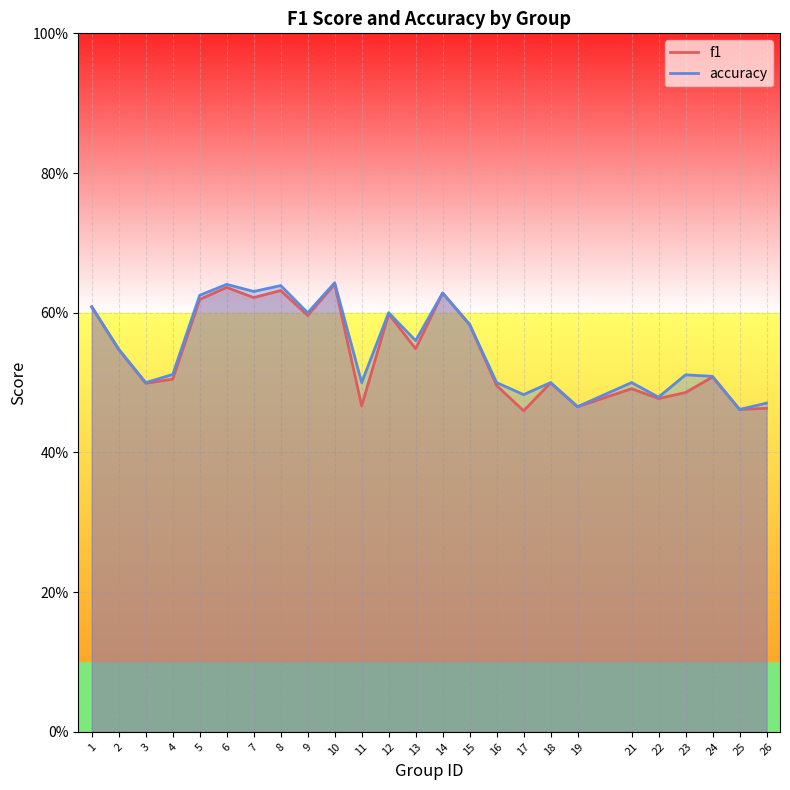

Is the value of f1 at 14 greater than the value of accuracy at 10?

No